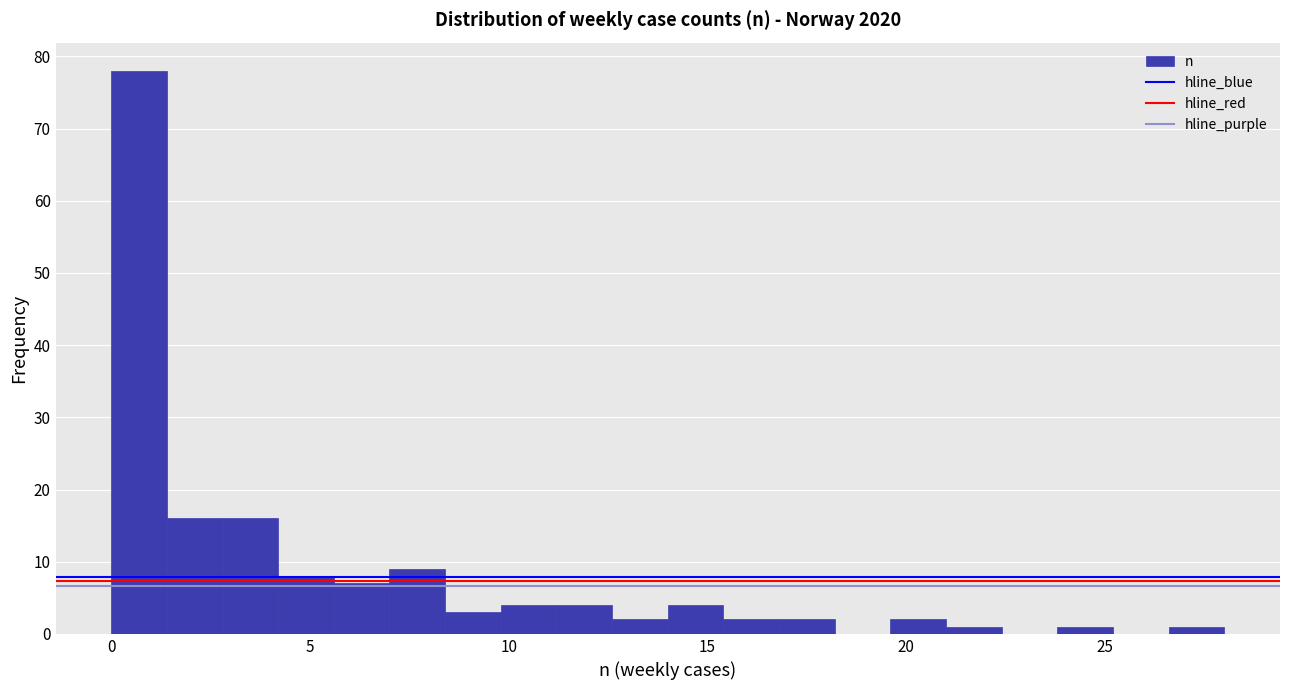

Around what value on the x-axis is the tallest bar? Give the approximate position of its centre, as read against the axis.

0.5